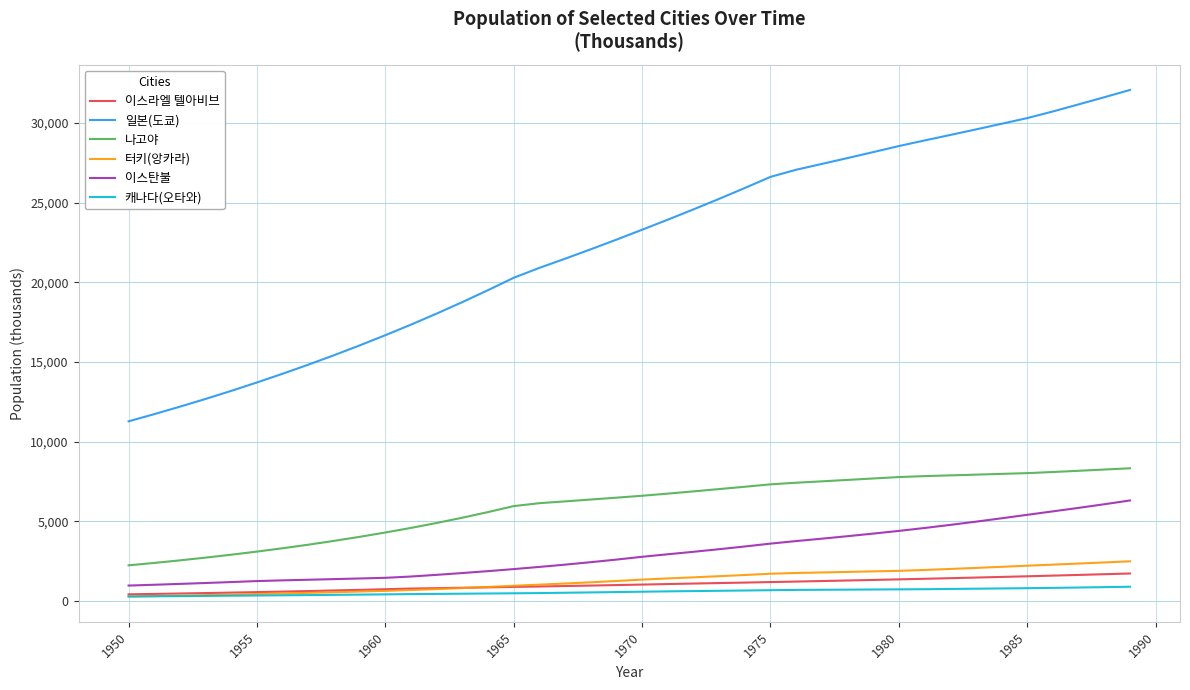

Which series has the largest range (max minus min)?

일본(도쿄)